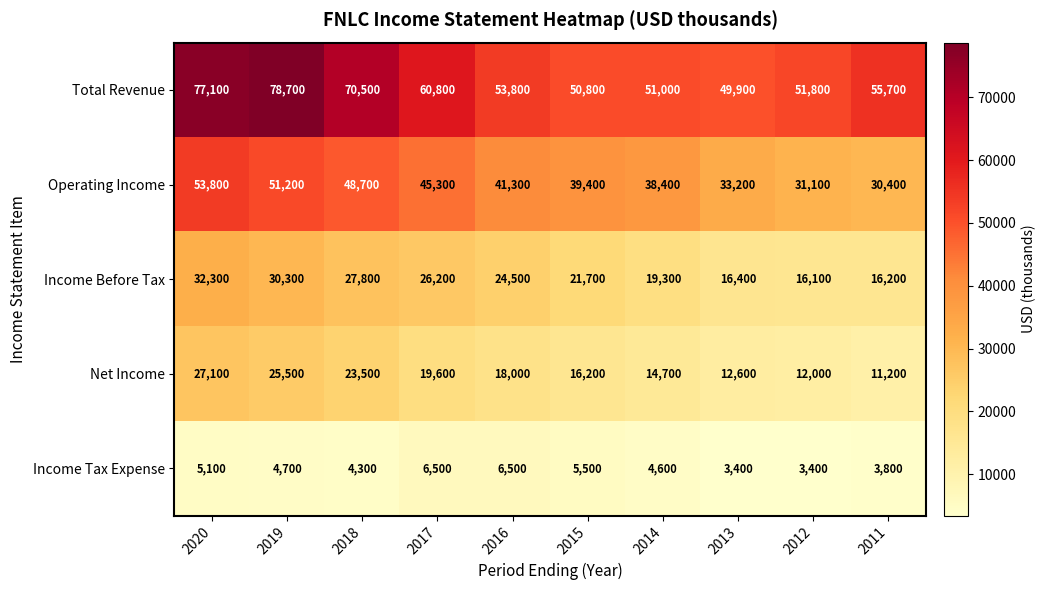

What is the smallest value displayed?

3400